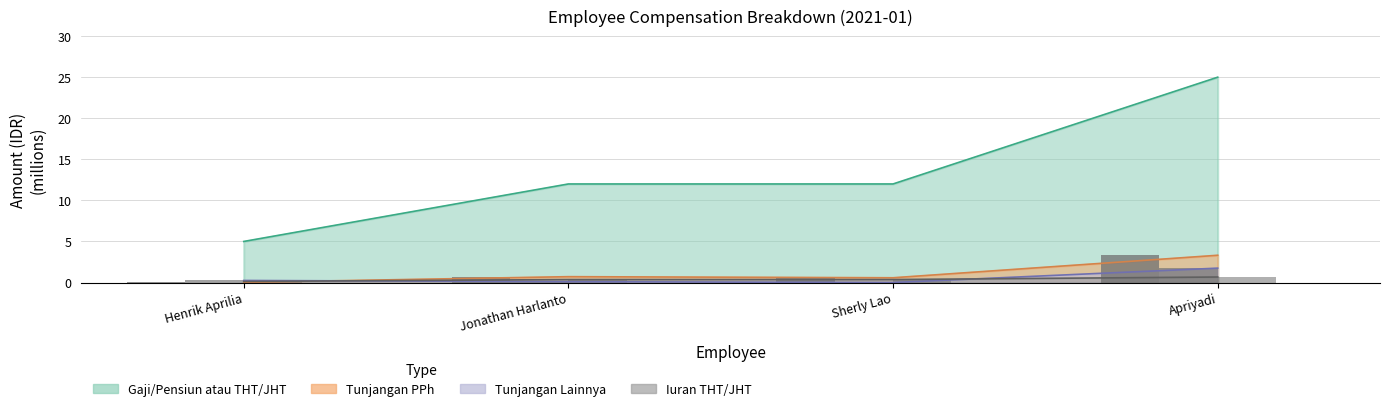

How many categories are shown in the chart?

4